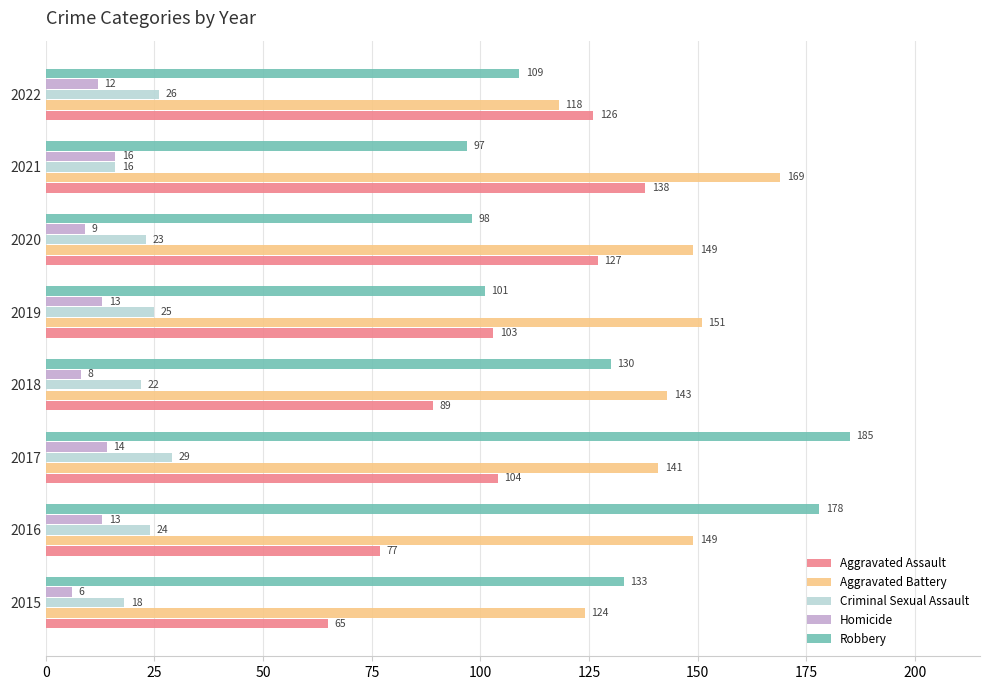

What is the minimum value shown in the chart?

6